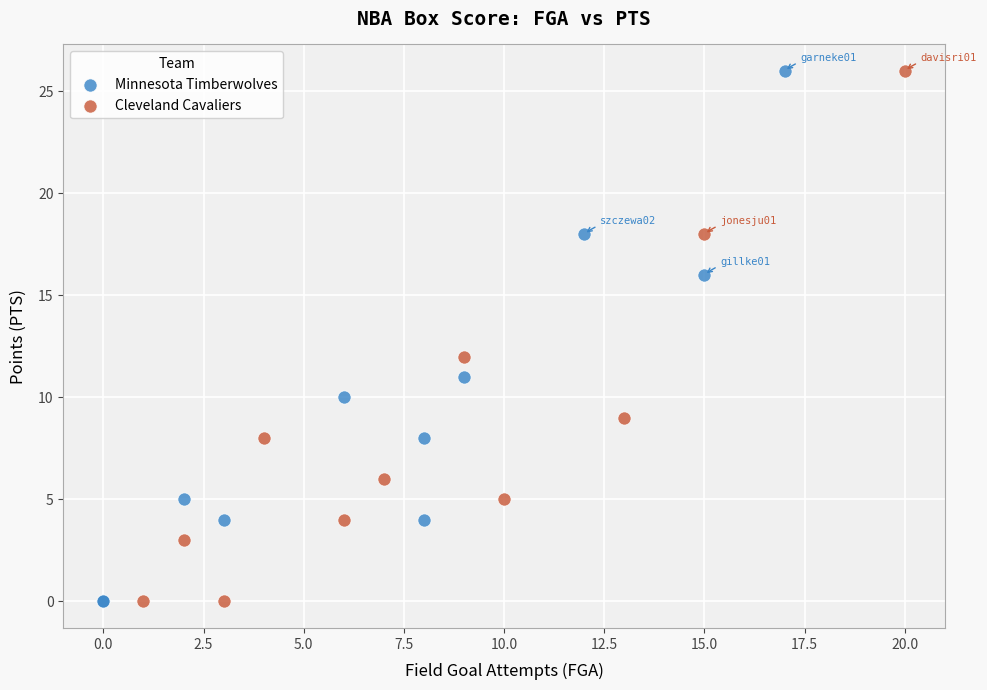

What are all the series names shown in the legend?

Minnesota Timberwolves, Cleveland Cavaliers